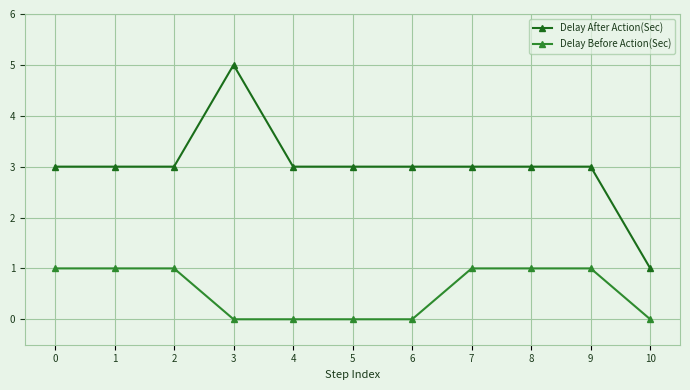

At how many categories does at least one series exceed 0?

11